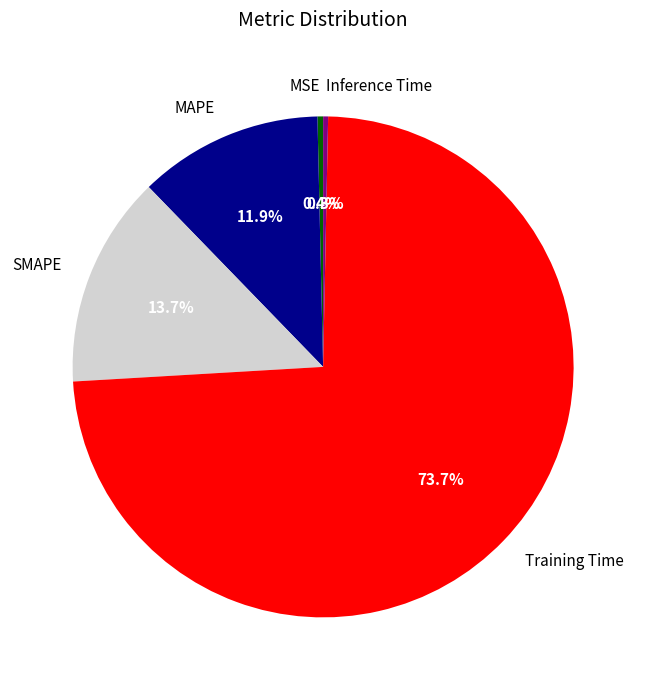

Which category has the biggest portion of the pie?

Training Time